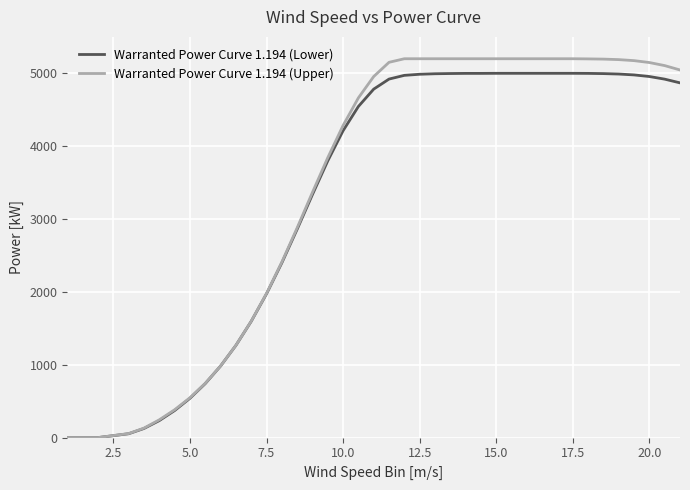

What is the greatest value displayed?

5200